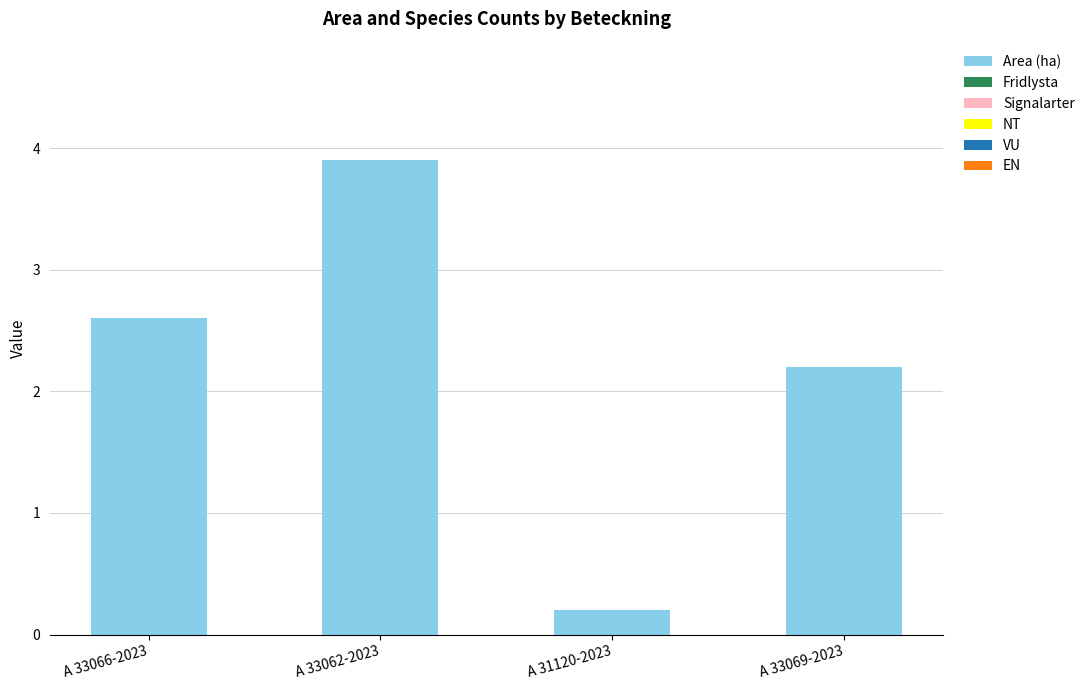

Reading left to right, extract all data points from this chart.

A 33066-2023=2.6	A 33062-2023=3.9	A 31120-2023=0.2	A 33069-2023=2.2